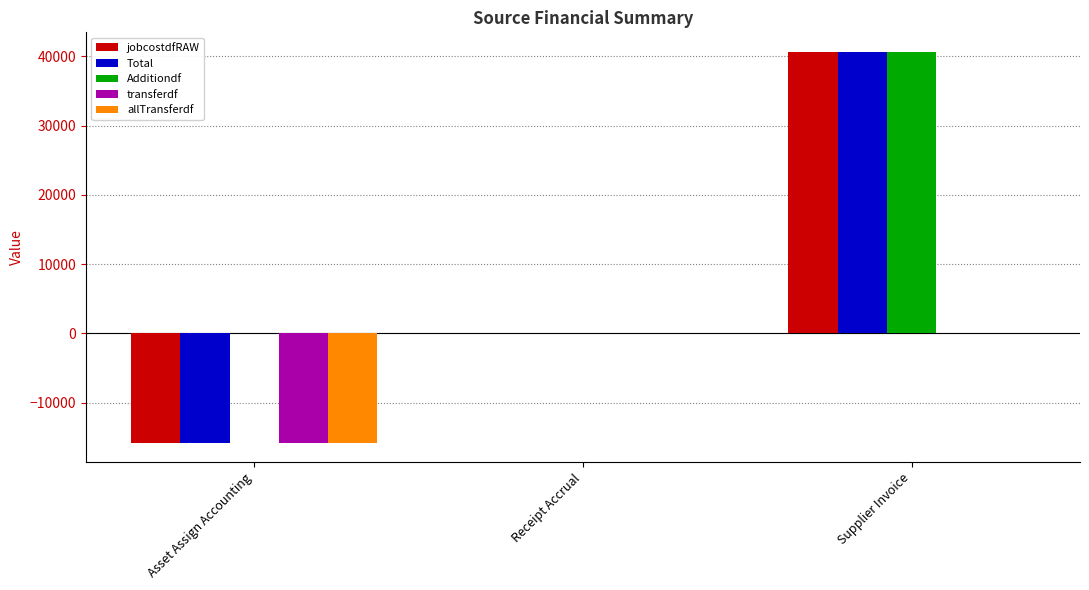

What is the sum of all jobcostdfRAW values?

24857.0